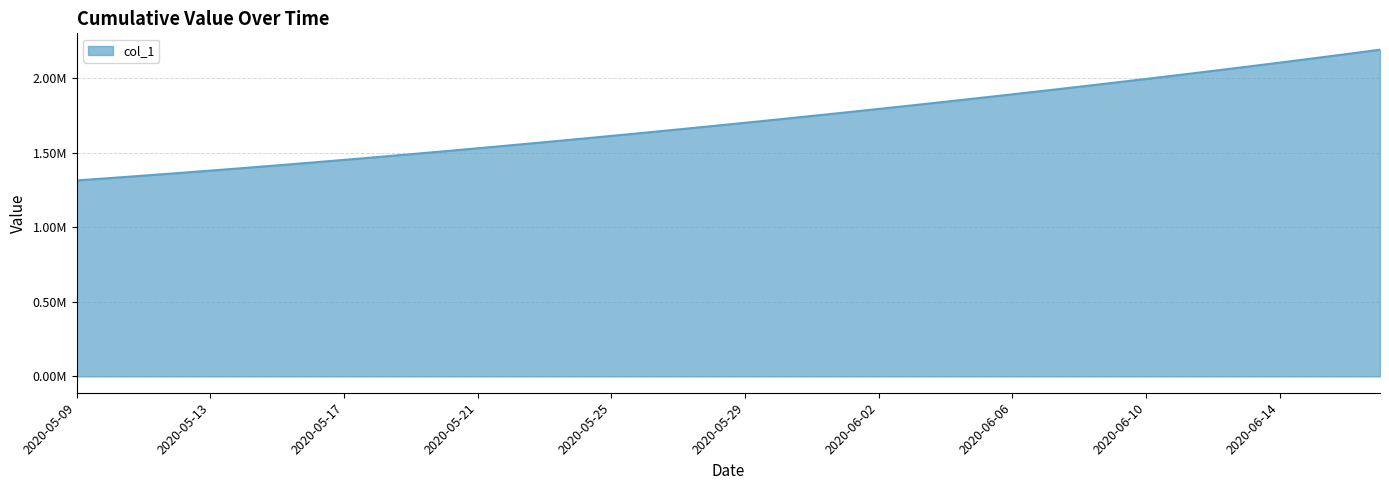

Does the chart display data point markers on the line(s)?

No